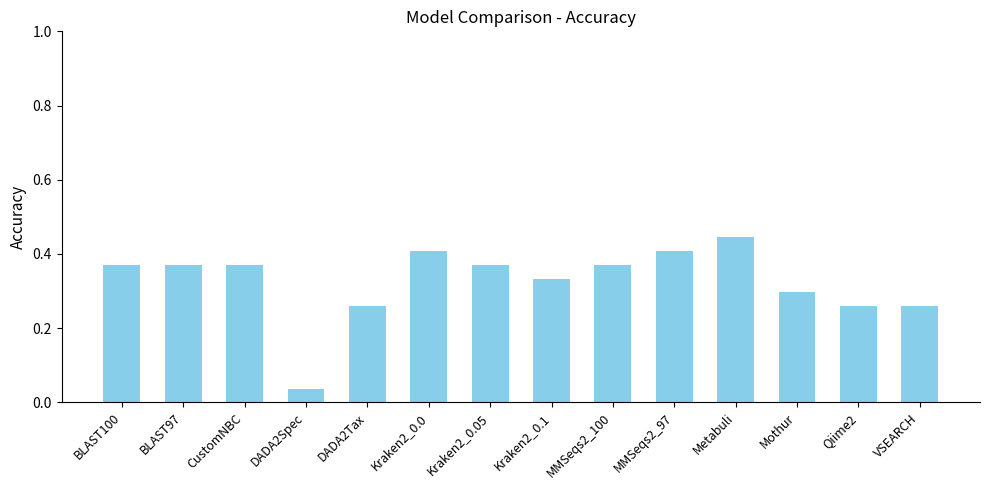

Does the chart contain any negative values?

No